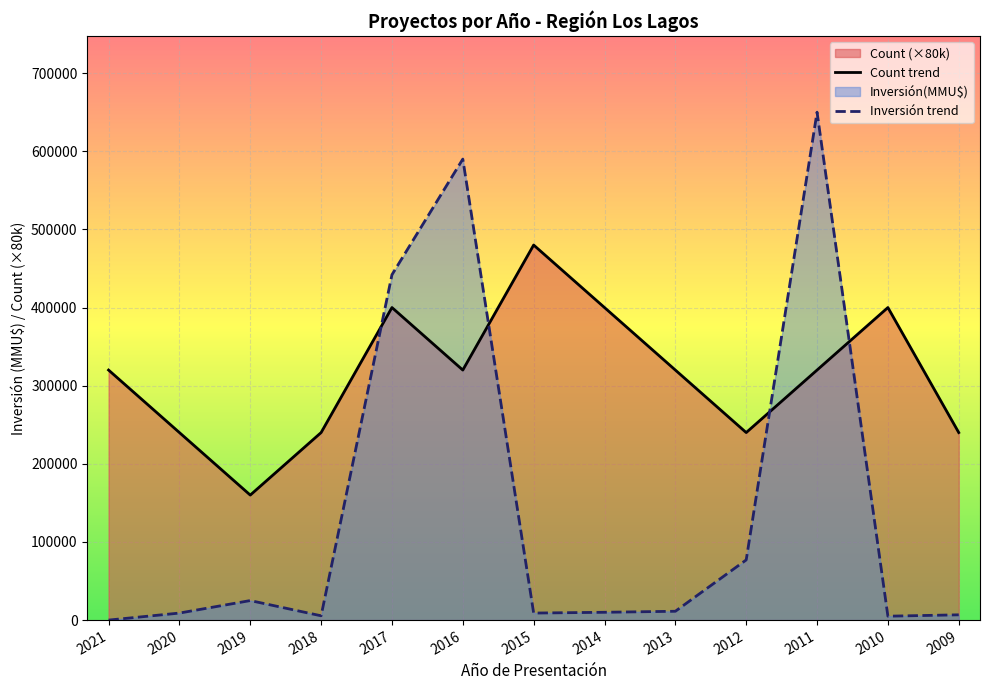

Which label corresponds to the largest value in the chart?

2011